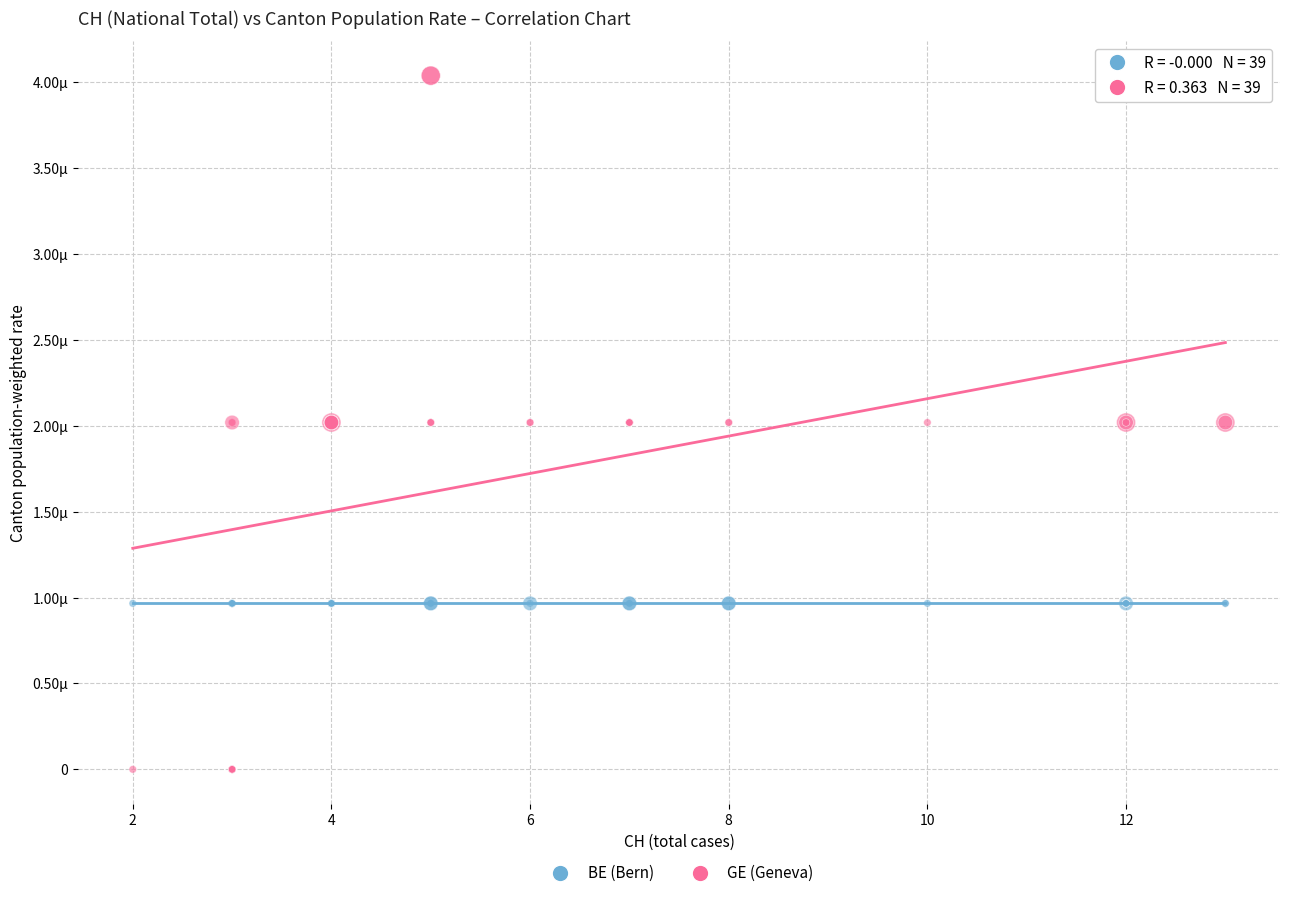

What are all the series names shown in the legend?

BE (Bern), GE (Geneva)